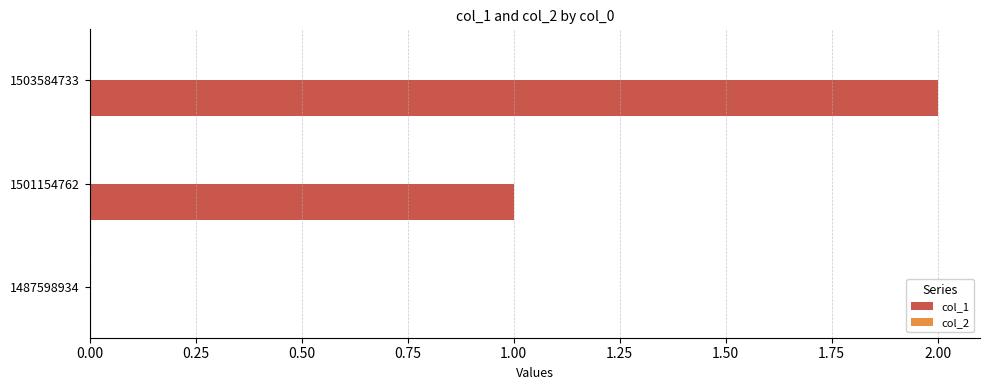

Between 1501154762 and 1503584733, which is larger?

1503584733